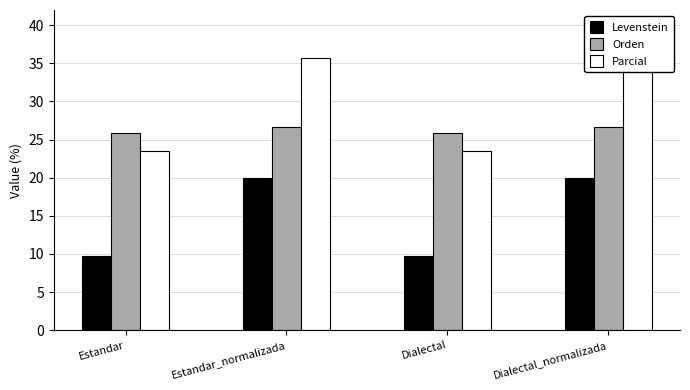

Is the value of Orden at Dialectal greater than the value of Parcial at Estandar_normalizada?

No